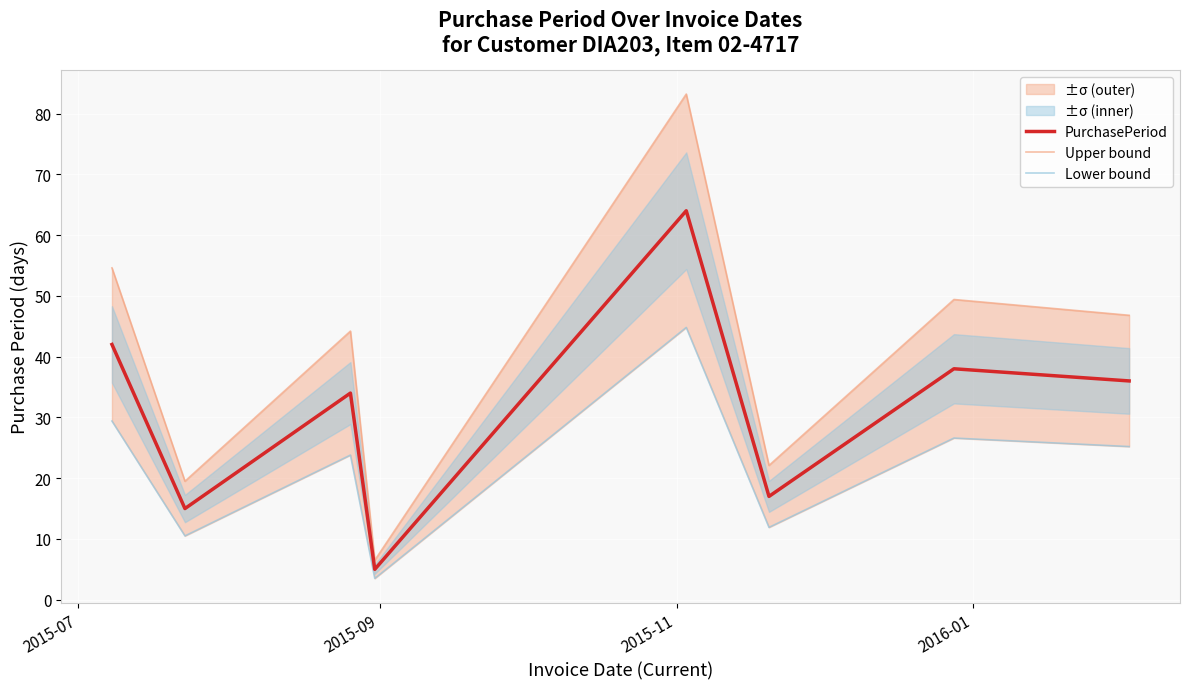

What is the average value of the PurchasePeriod series?

31